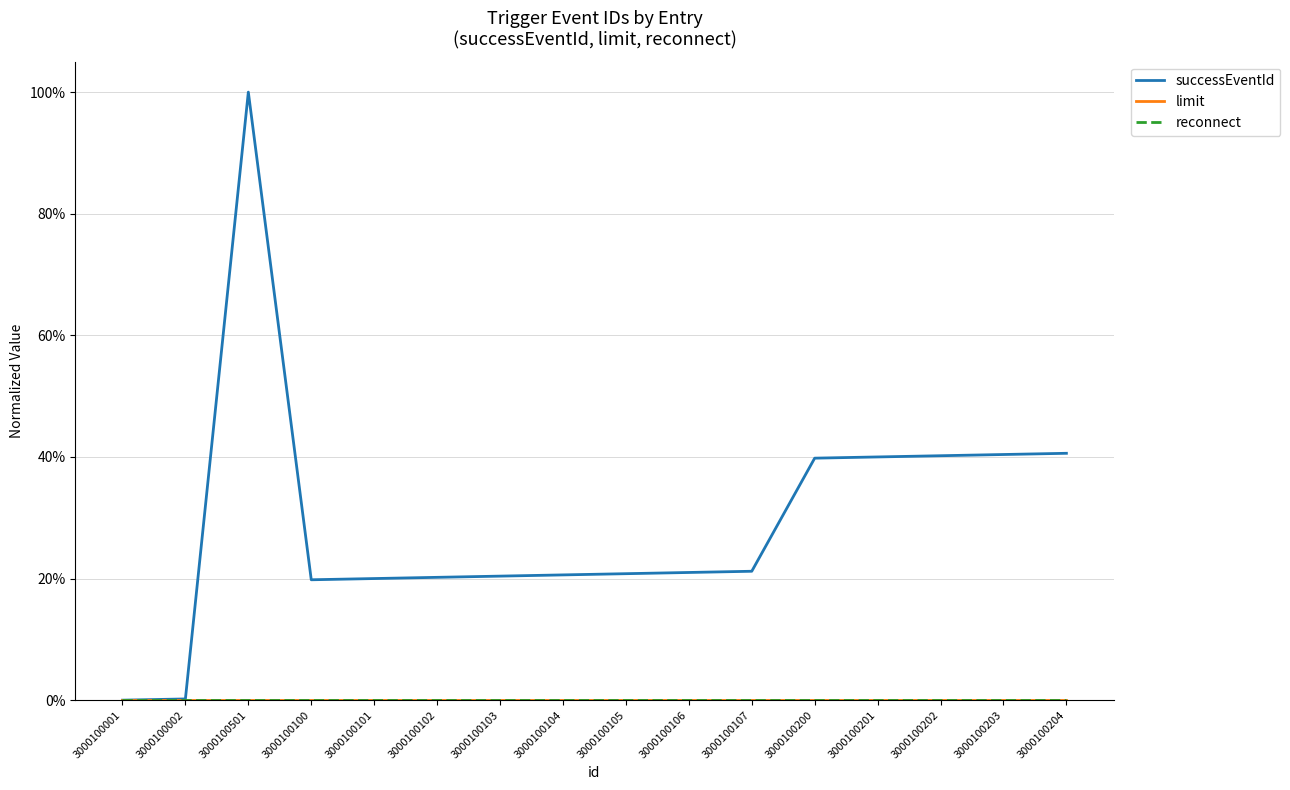

Does the chart display data point markers on the line(s)?

No